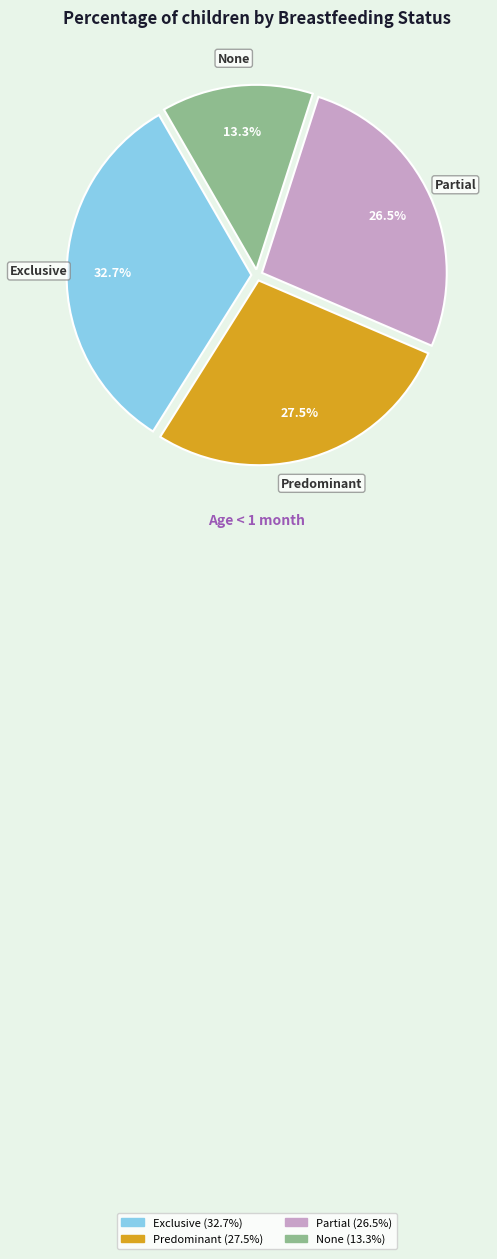

Which category has the biggest portion of the pie?

Exclusive